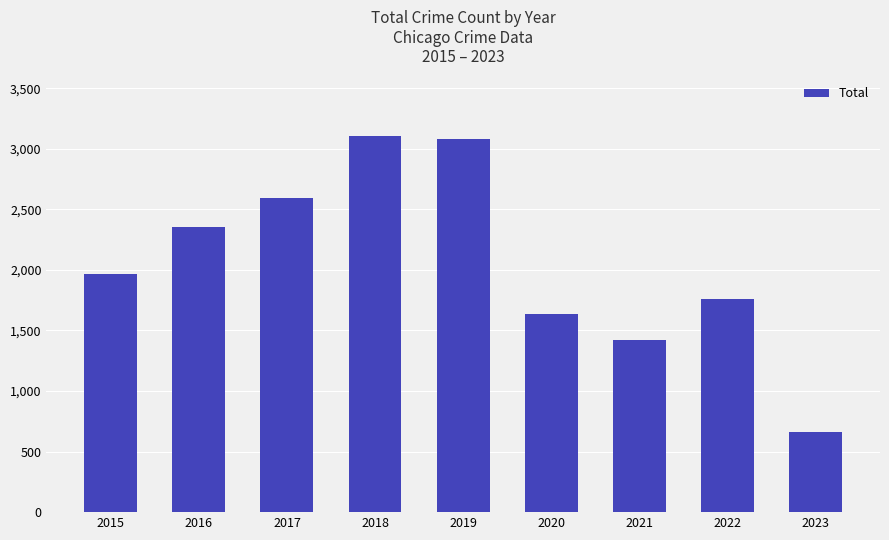

True or false: the data shows 1472 at 2017.

False